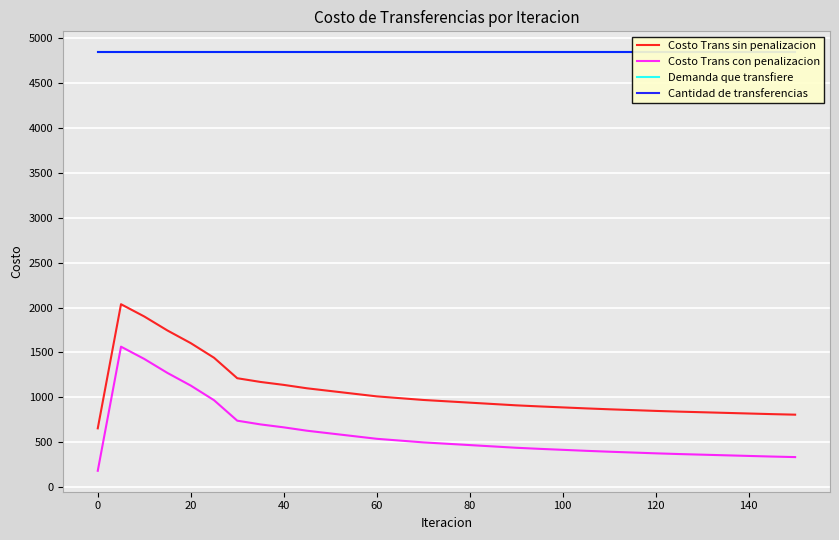

True or false: Costo Trans sin penalizacion and Costo Trans con penalizacion intersect in this chart.

False